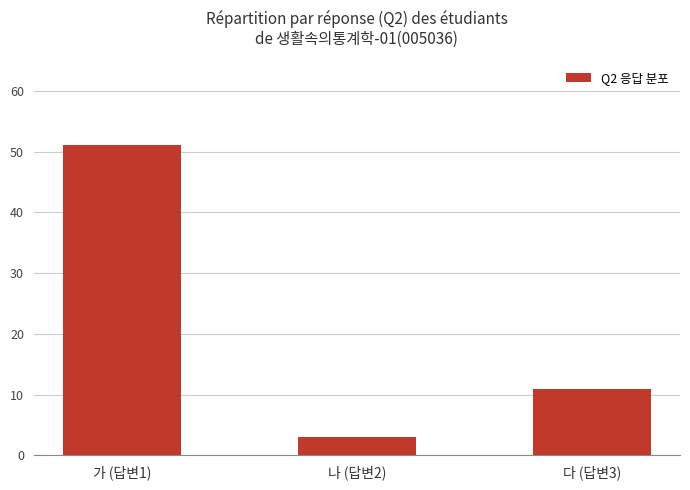

The chart shows a value of 5 at 다 (답변3). True or false?

False